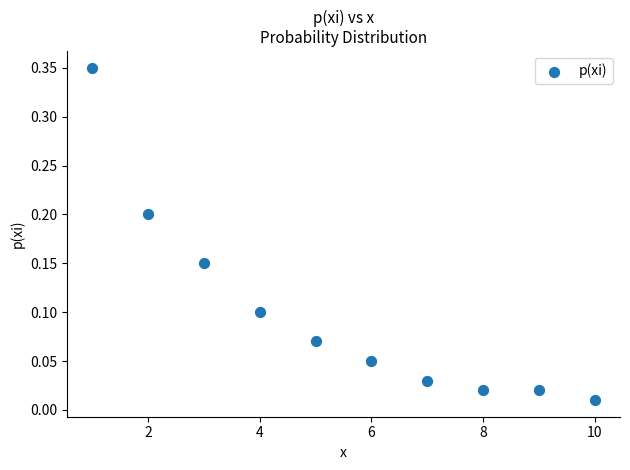

What is the range of X values (max minus min)?

9.0